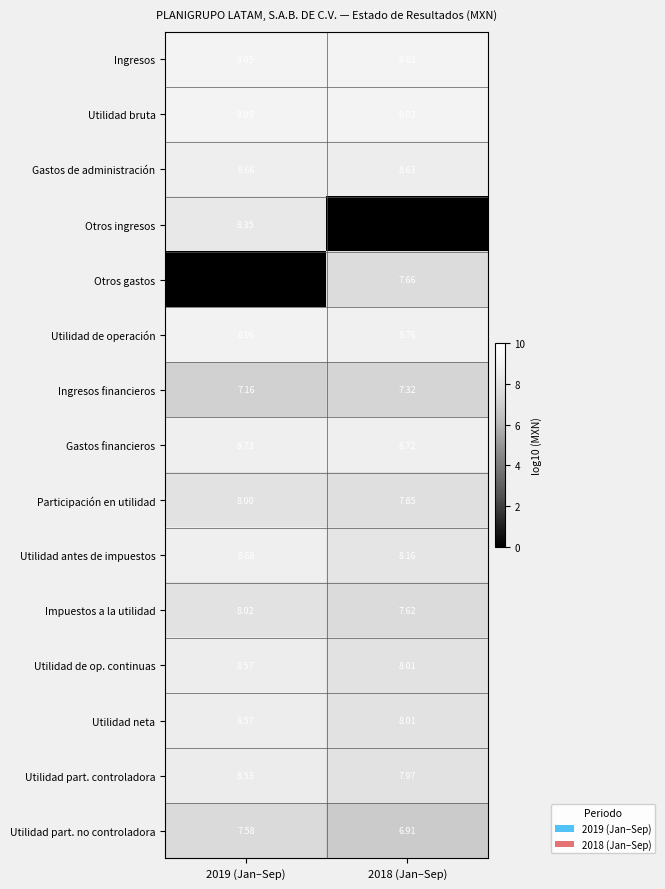

Is the value of Participación en utilidad at 2018 (Jan–Sep) greater than the value of Utilidad part. no controladora at 2018 (Jan–Sep)?

Yes